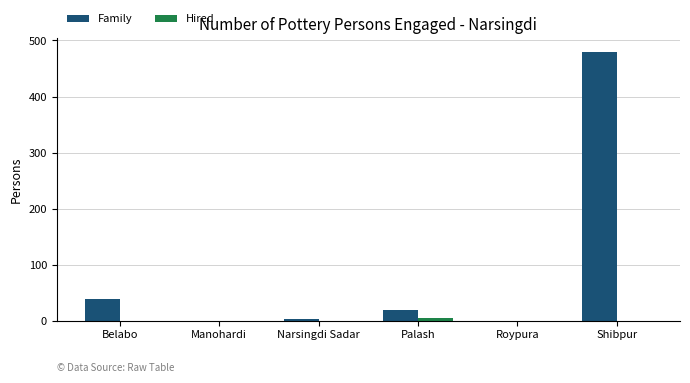

What is the maximum value for Family?

480